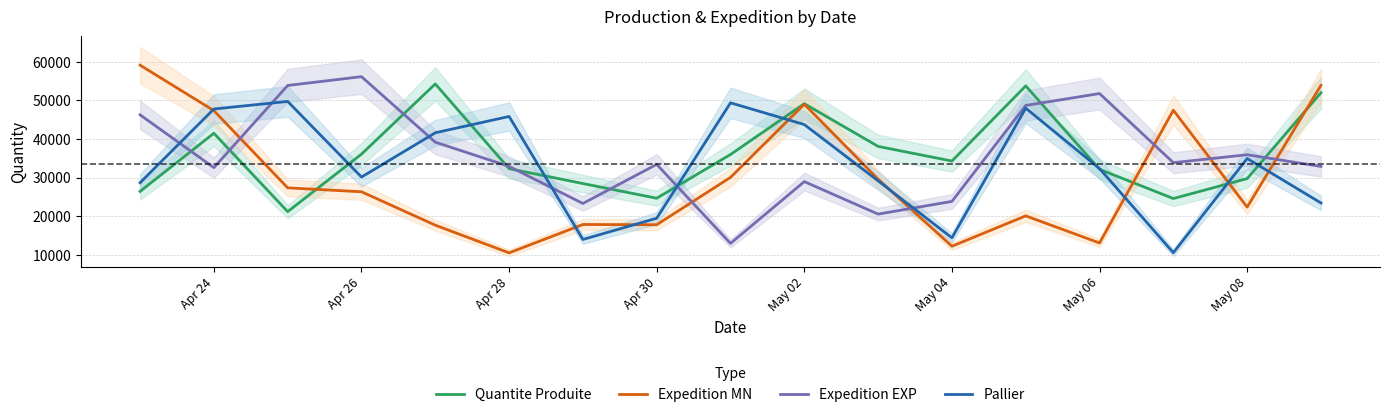

Is the value of Expedition EXP at May 08 greater than the value of Quantite Produite at May 08?

Yes